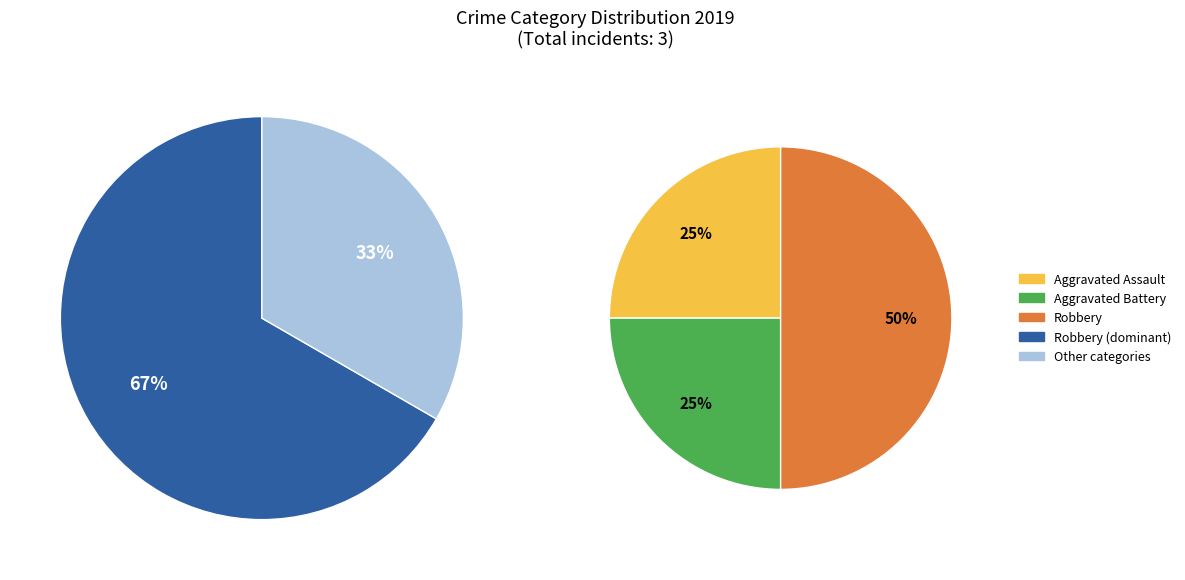

To the nearest percent, what portion does Robbery represent?

50%